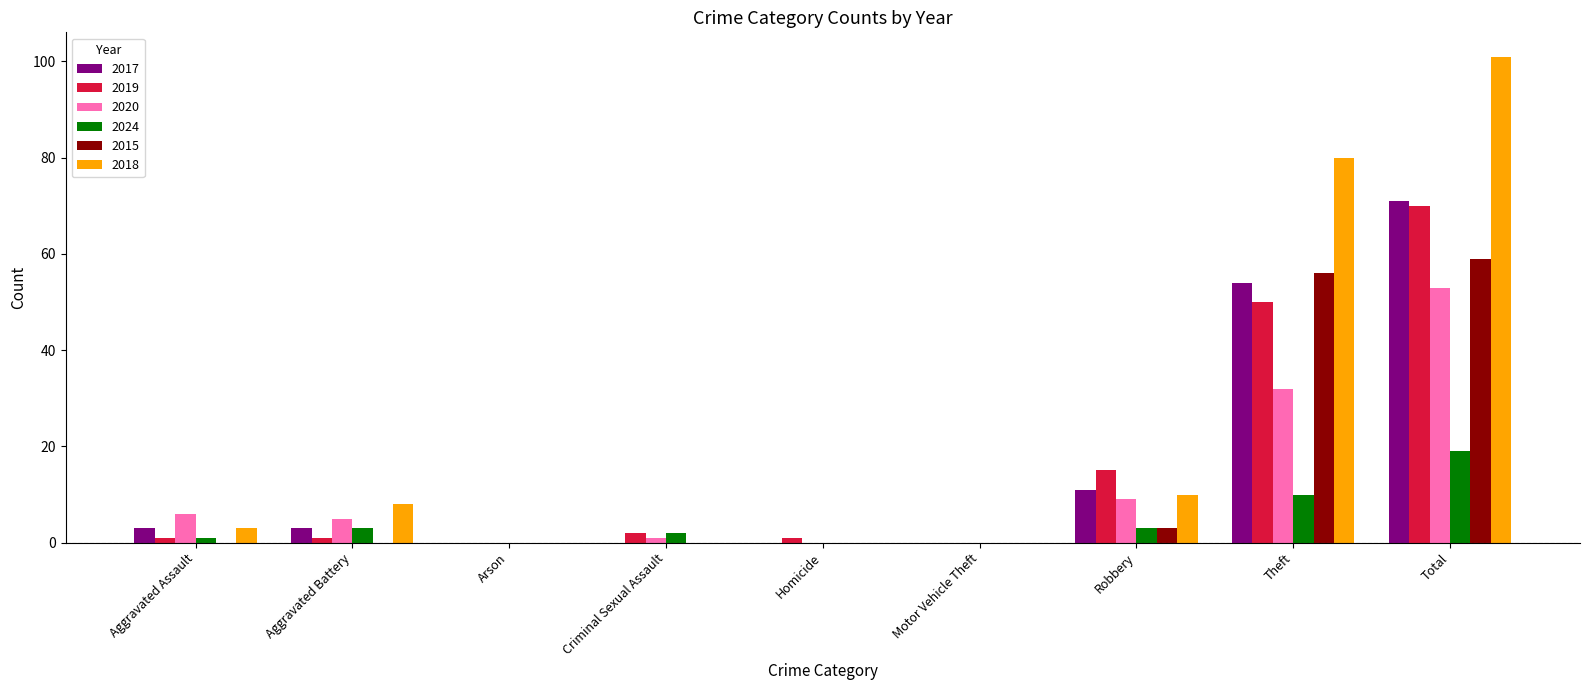

Which series has the largest total across all categories?

2018